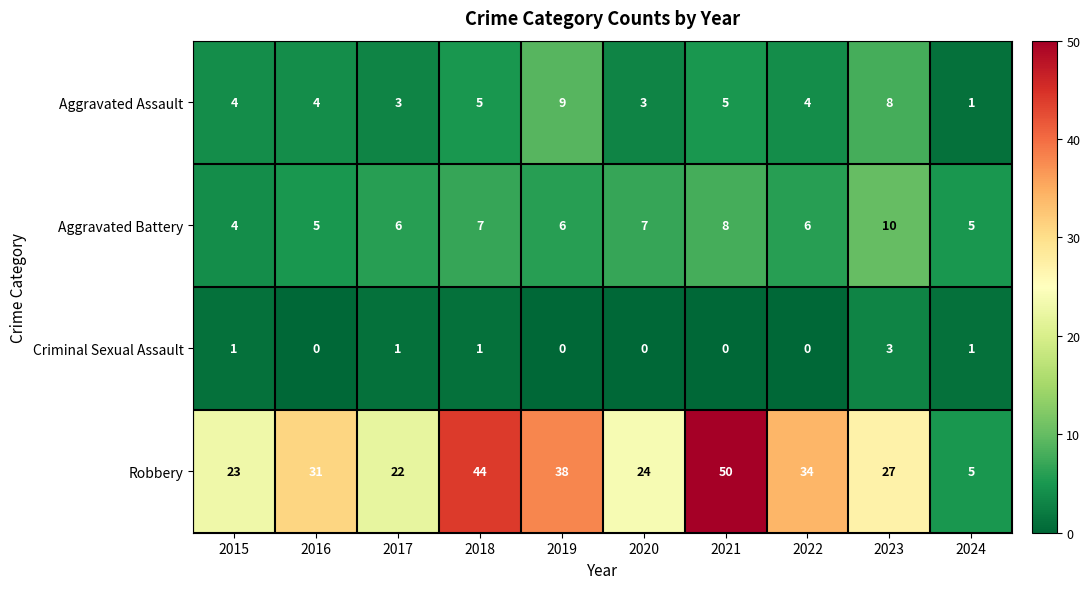

How many series are shown in this chart?

4